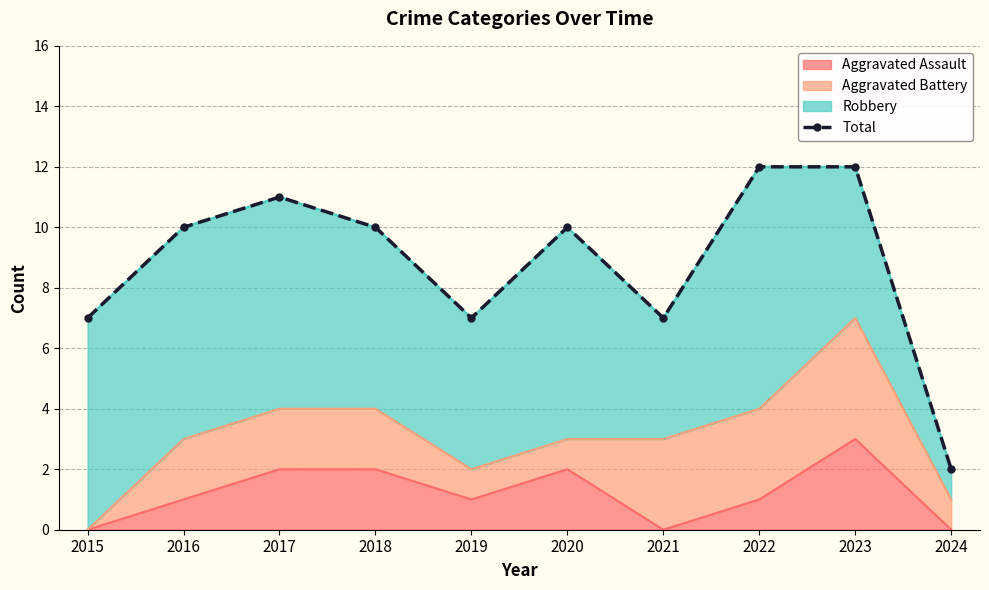

What value does the data have at 2024?

2